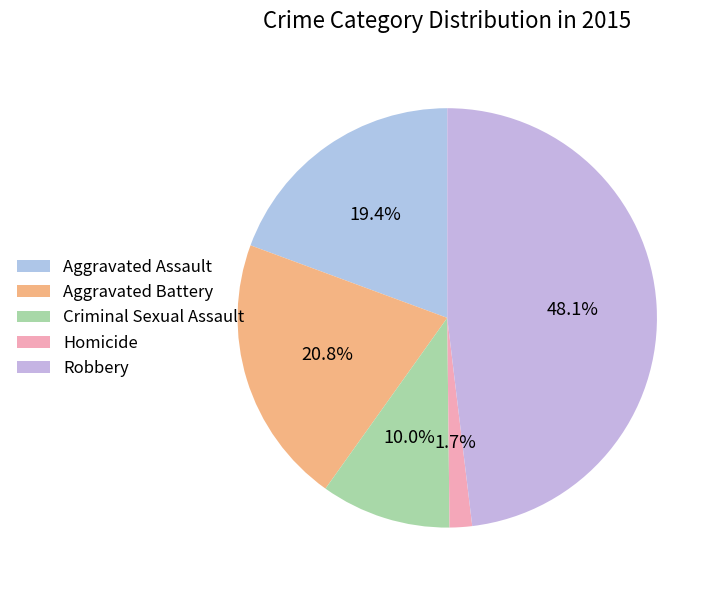

Which slice is the smallest?

Homicide